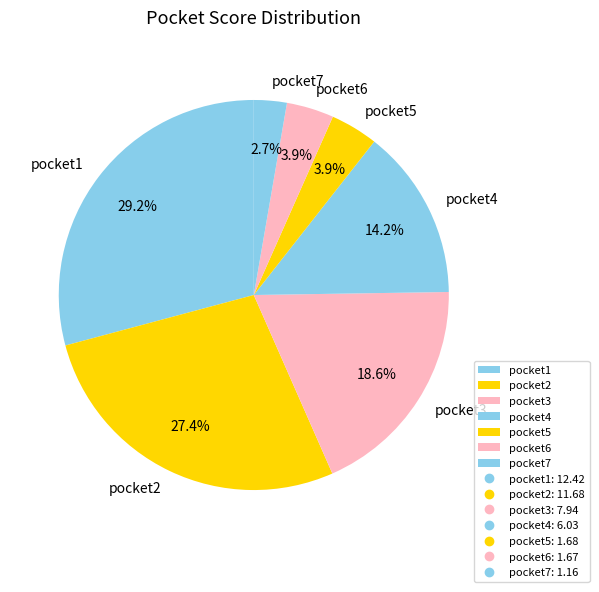

Approximately how many times larger is the value at pocket2 compared to pocket3?

1.5